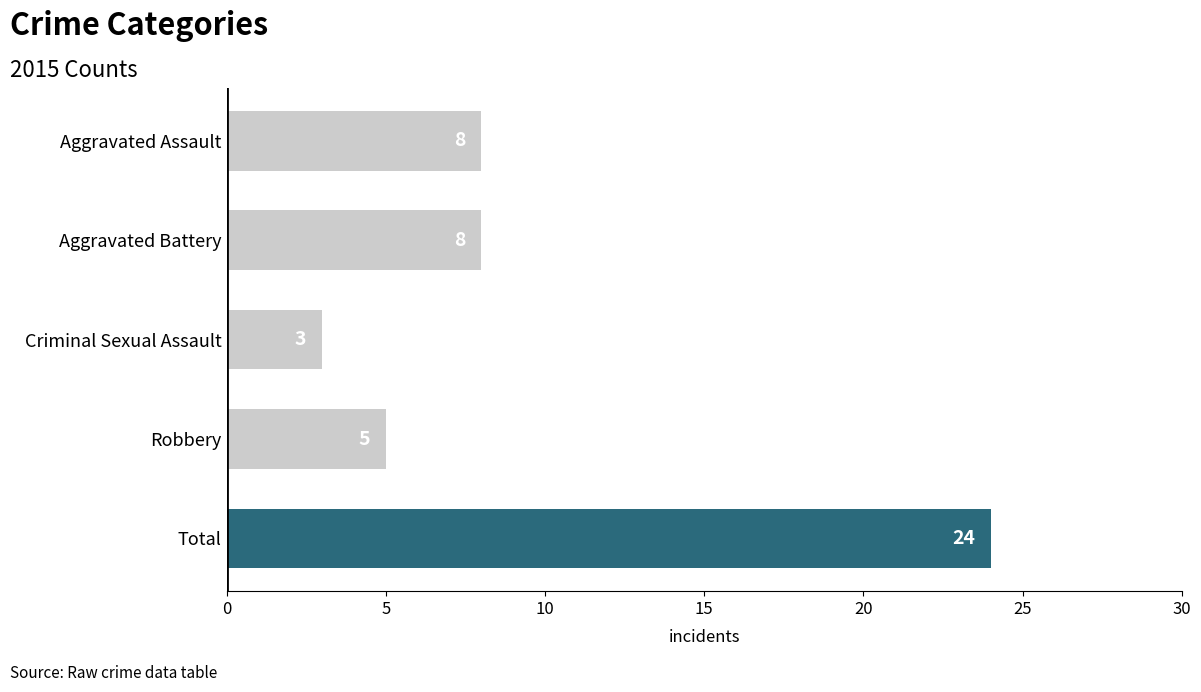

What is the value of the 2nd bar from the left?

8